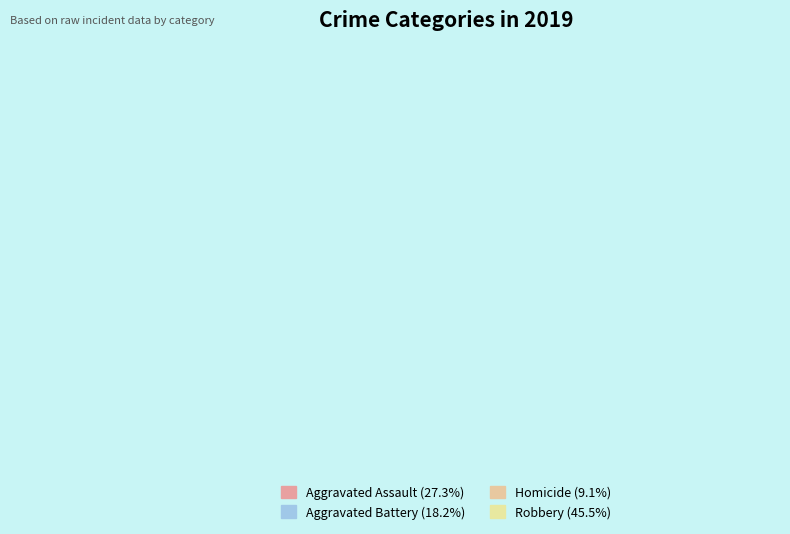

What is the total percentage of Robbery and Aggravated Assault?

72.7%